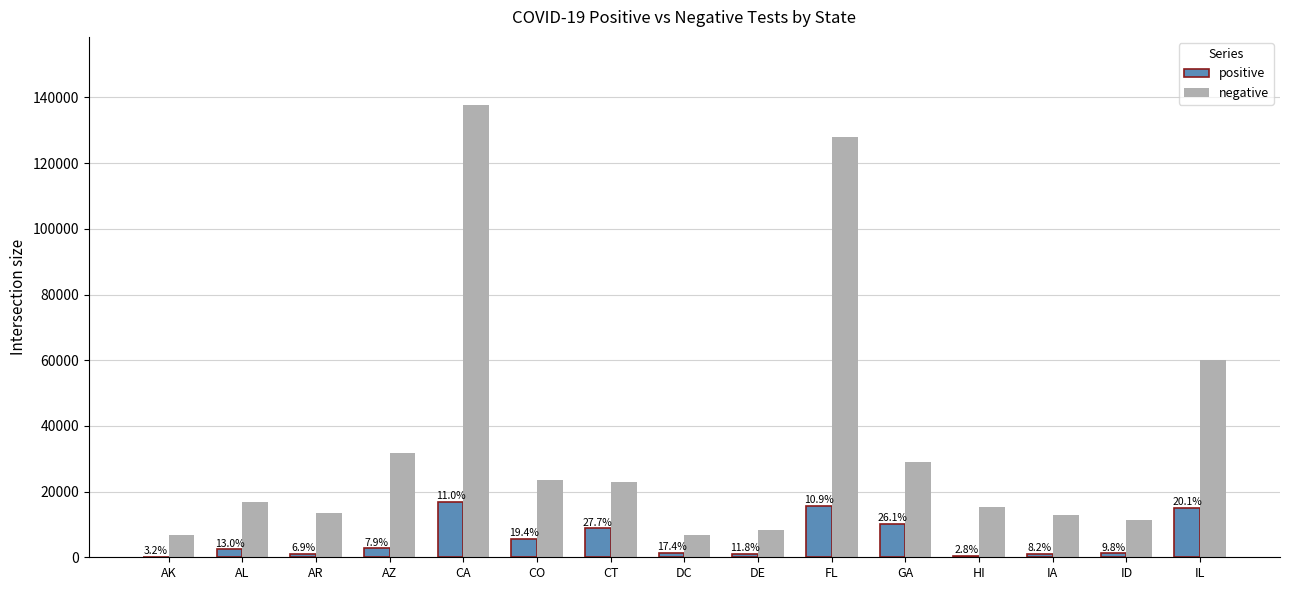

How many groups of bars are there?

15